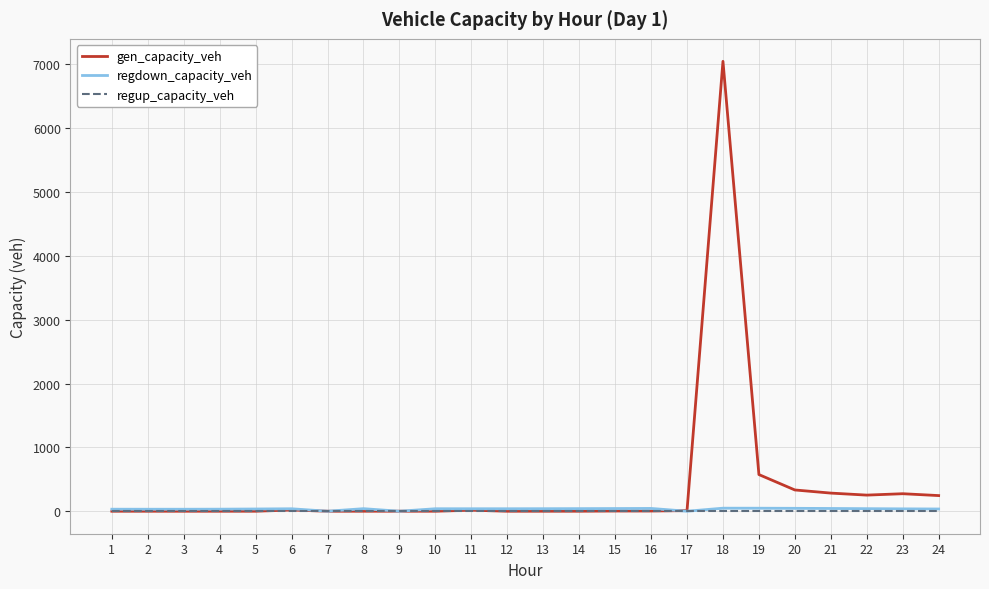

What is the average value of the gen_capacity_veh series?

377.5